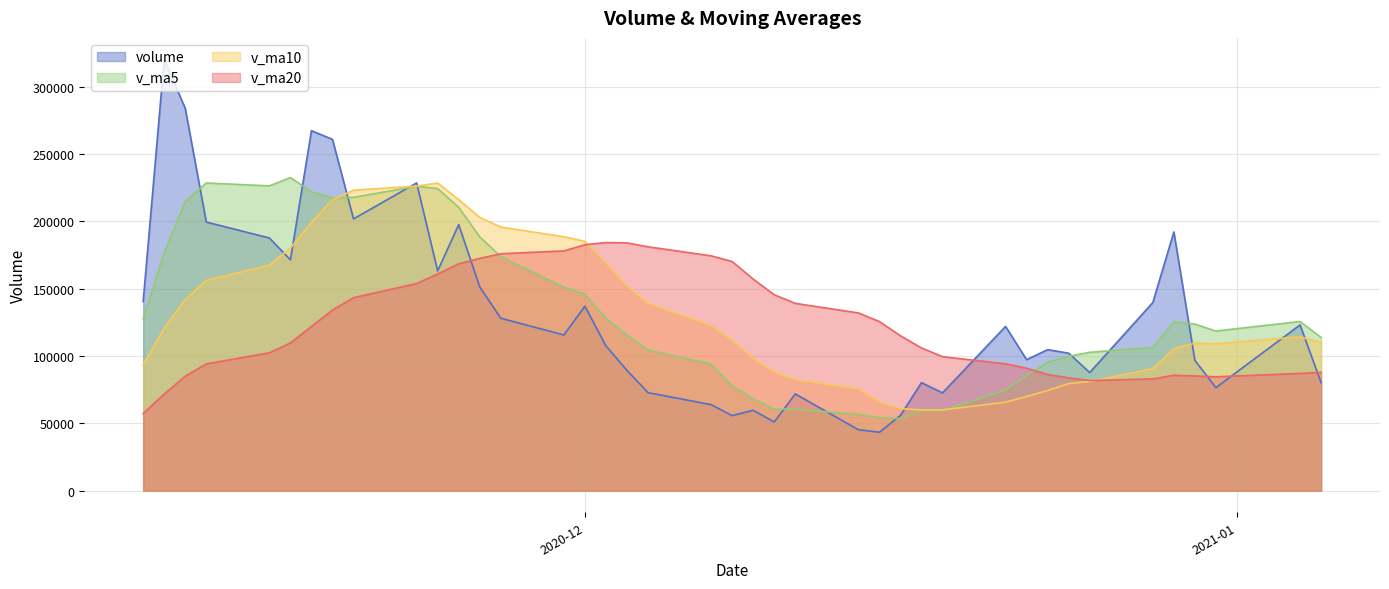

Is the value of v_ma5 at 2020-12-24 greater than the value of v_ma10 at 2020-11-17?

No